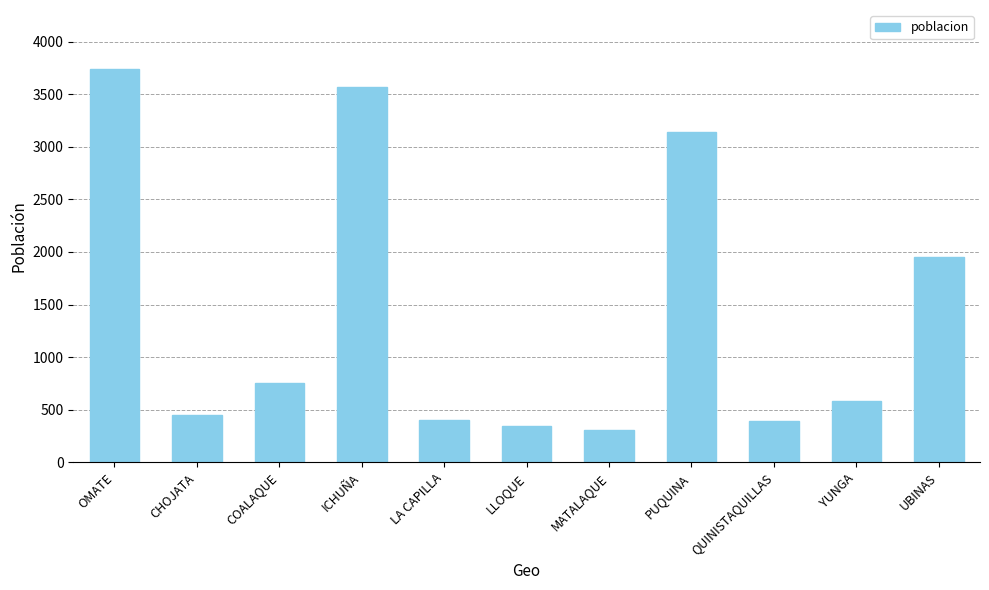

Between PUQUINA and LLOQUE, which is larger?

PUQUINA